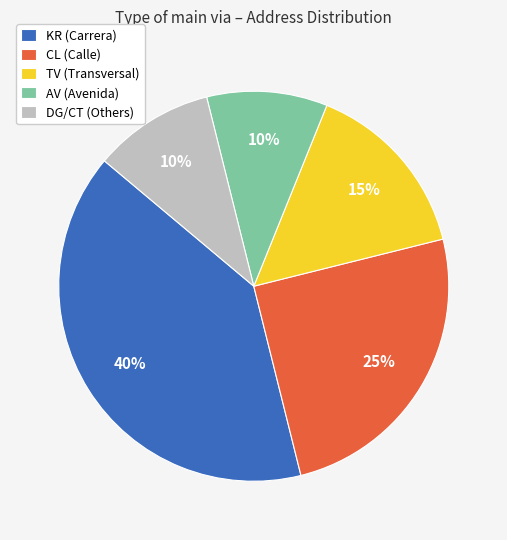

What percentage is the DG/CT (Others) slice, to the nearest percent?

10%